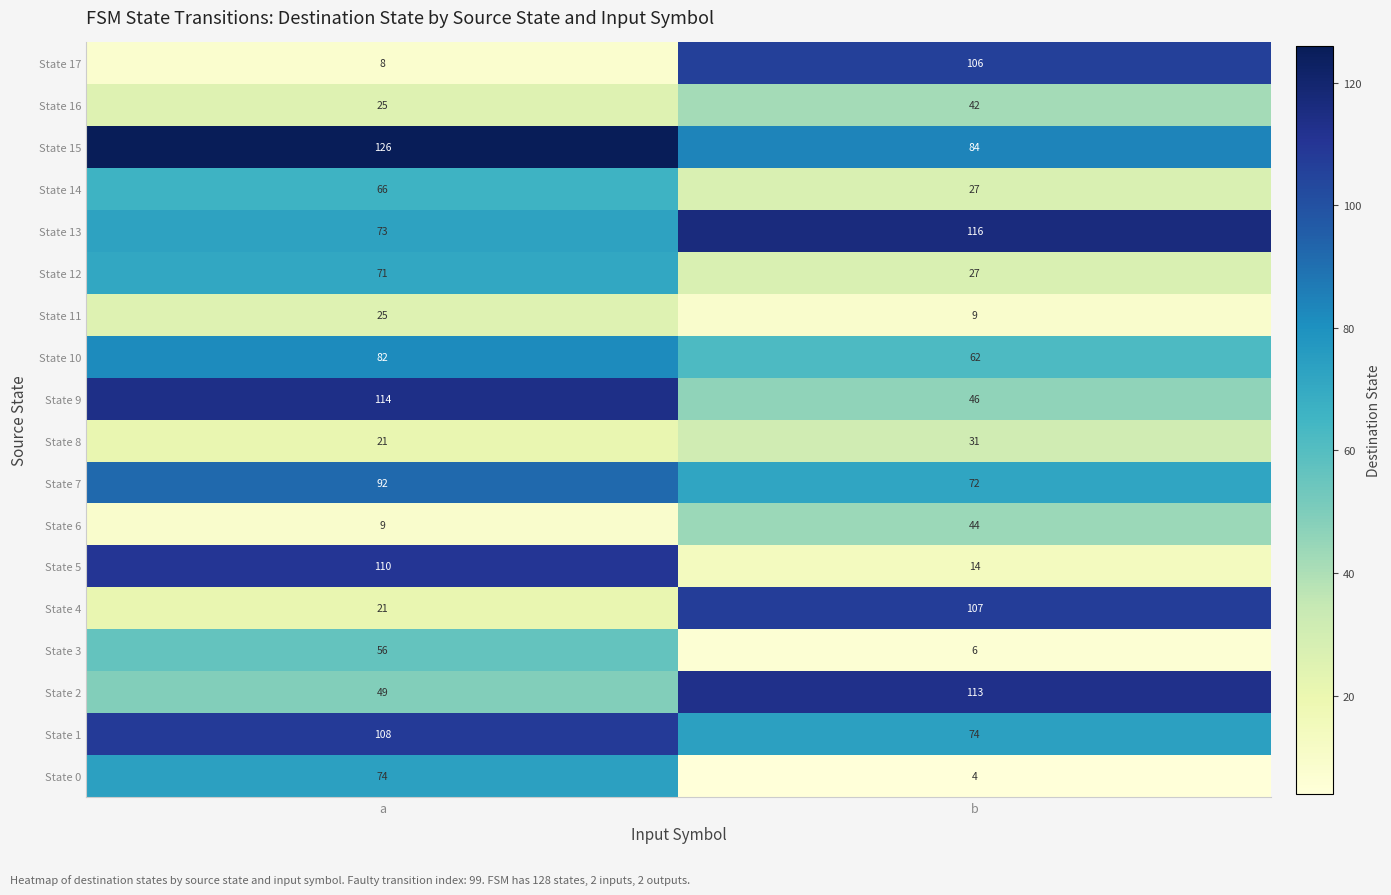

What is the total value across all series at b?

984